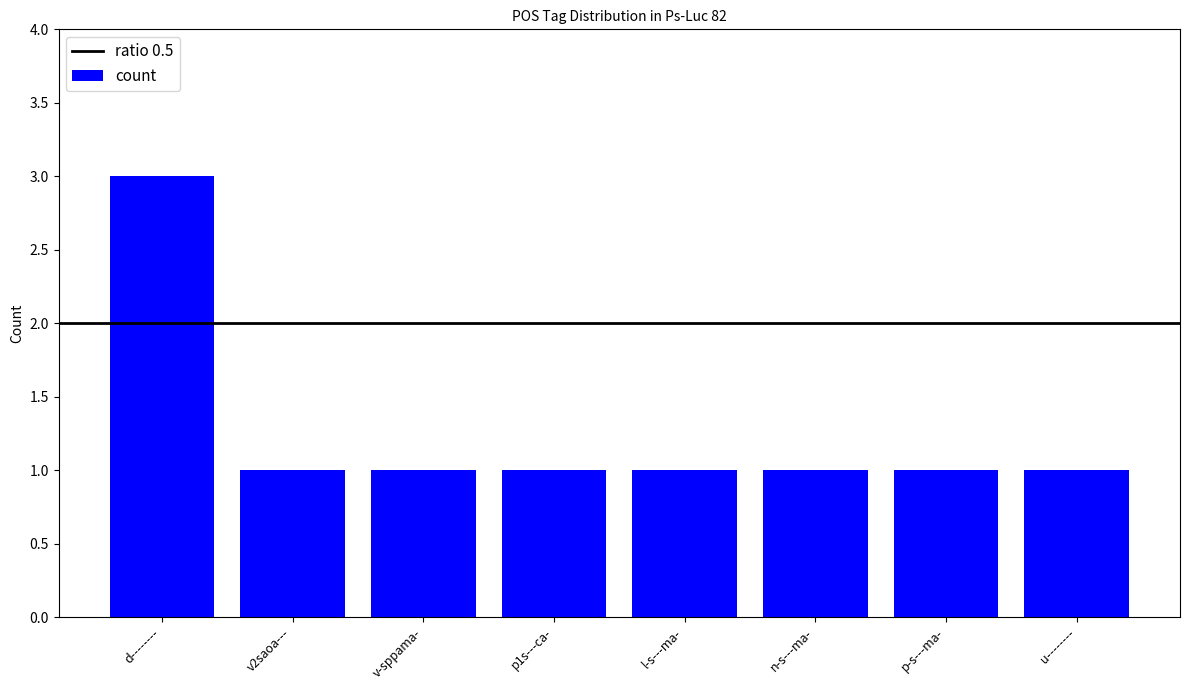

True or false: the data shows 1 at p1s---ca-.

True